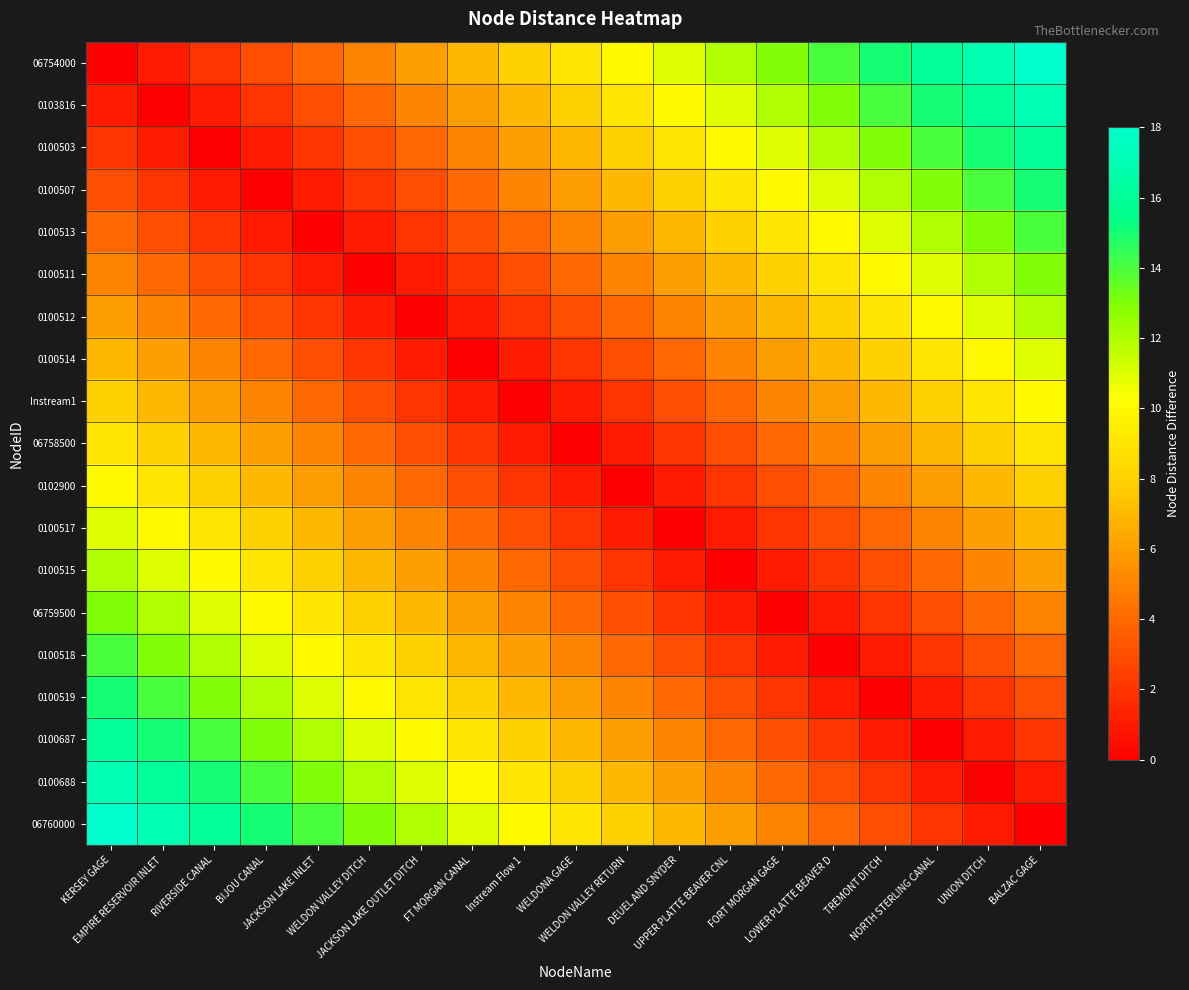

At which category is the sum across all series the highest?

KERSEY GAGE